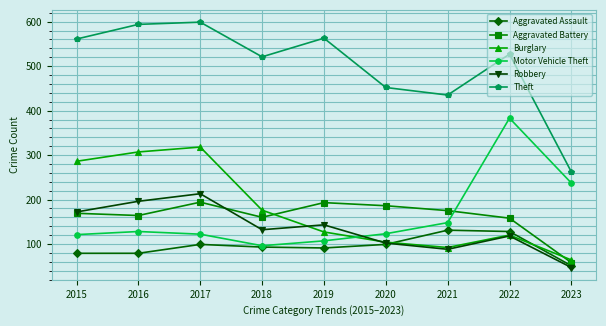

What is the difference between the Burglary values at 2017 and 2023?

254